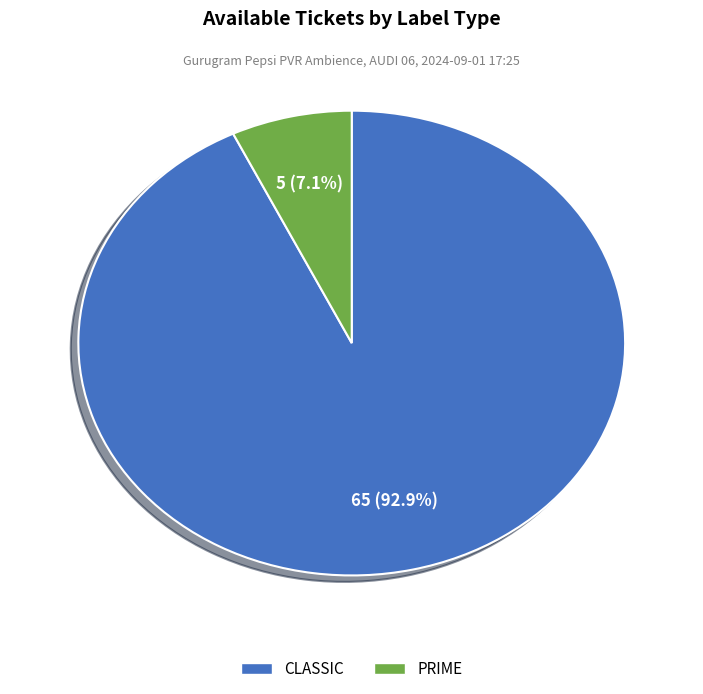

What percentage is NOT represented by PRIME?

92.9%